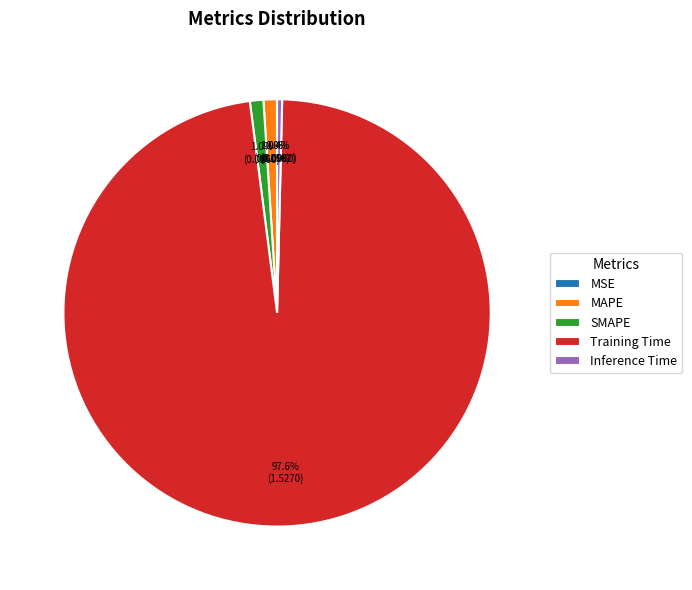

True or false: Training Time accounts for 98% of the total.

True